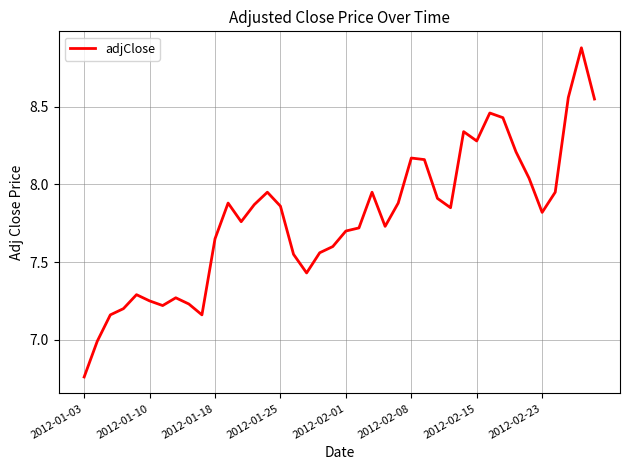

What is the difference between the maximum and minimum values?

2.1